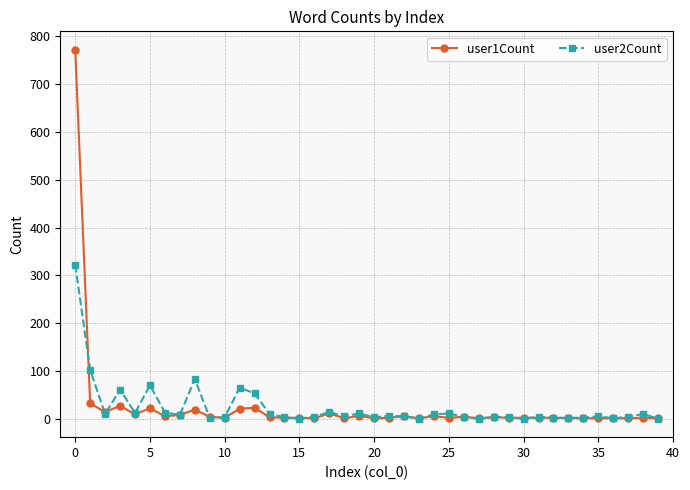

What is the greatest value displayed?

772